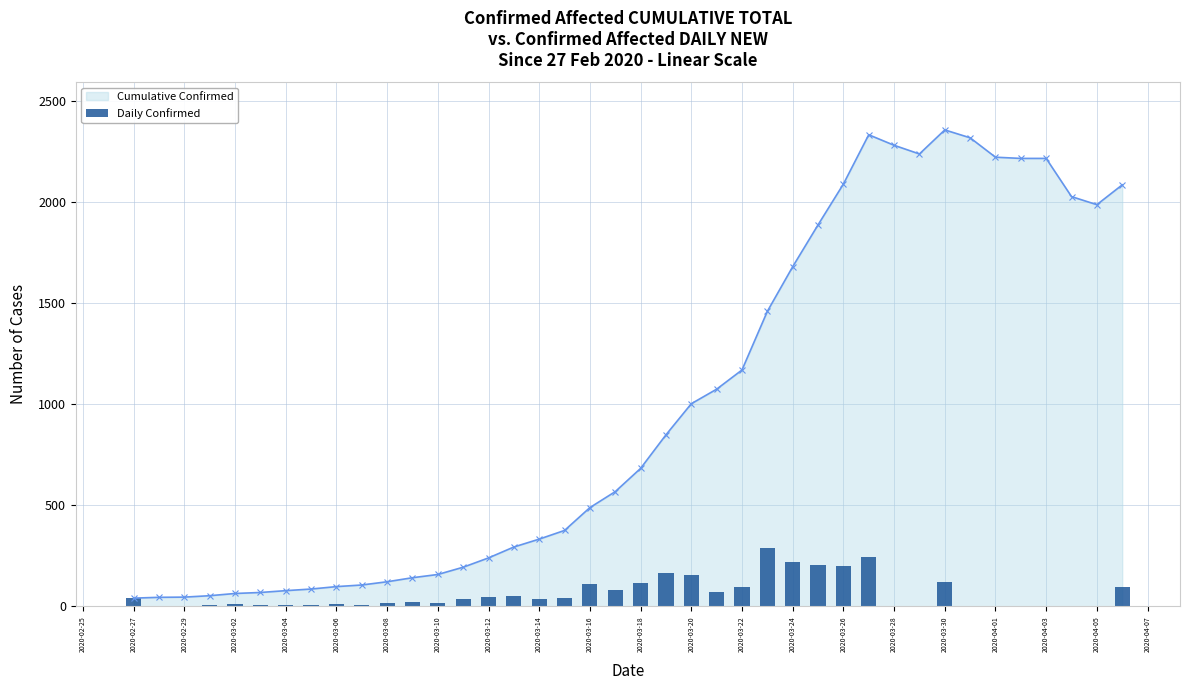

Where is Cumulative Confirmed nearest to the value 1199?

2020-03-22